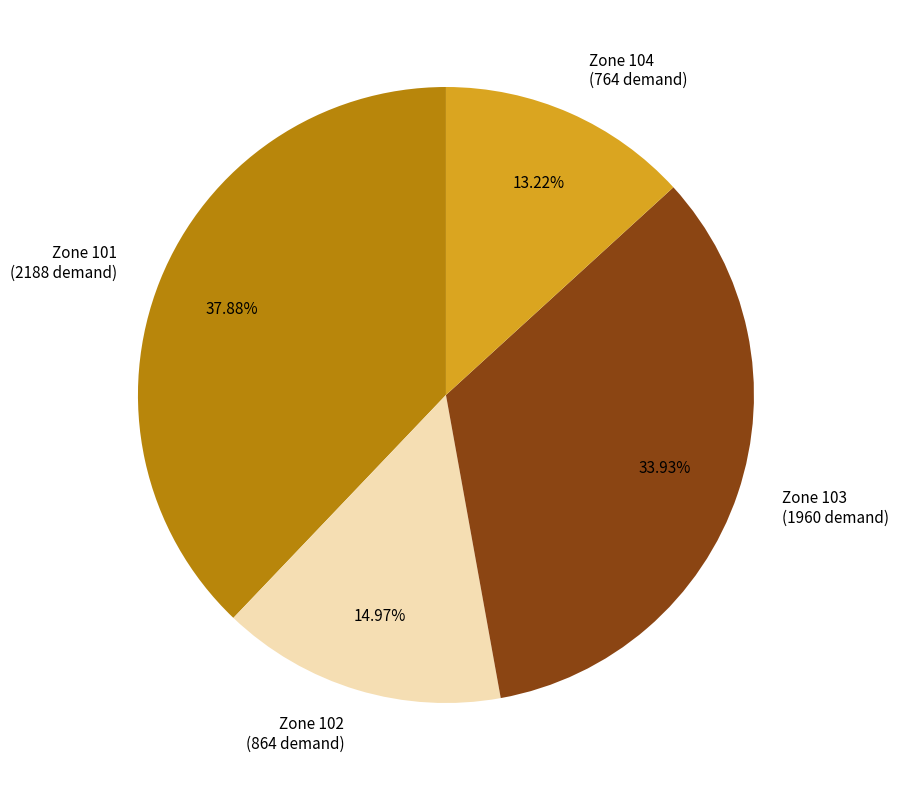

Approximately how many times larger is the value at Zone 104 (764 demand) compared to Zone 103 (1960 demand)?

0.4